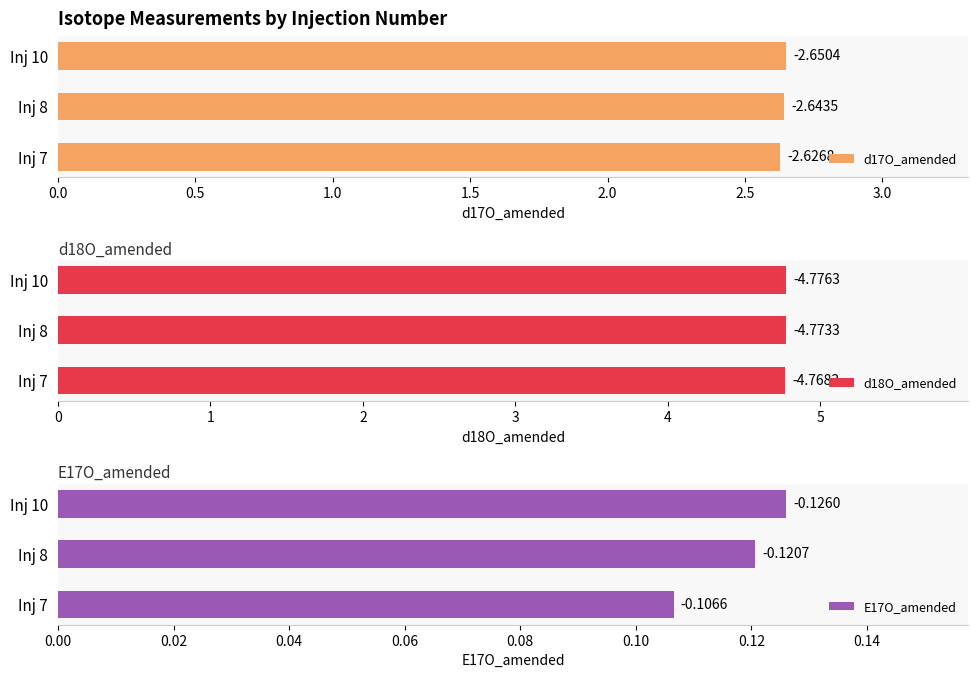

How many categories are shown in the chart?

3